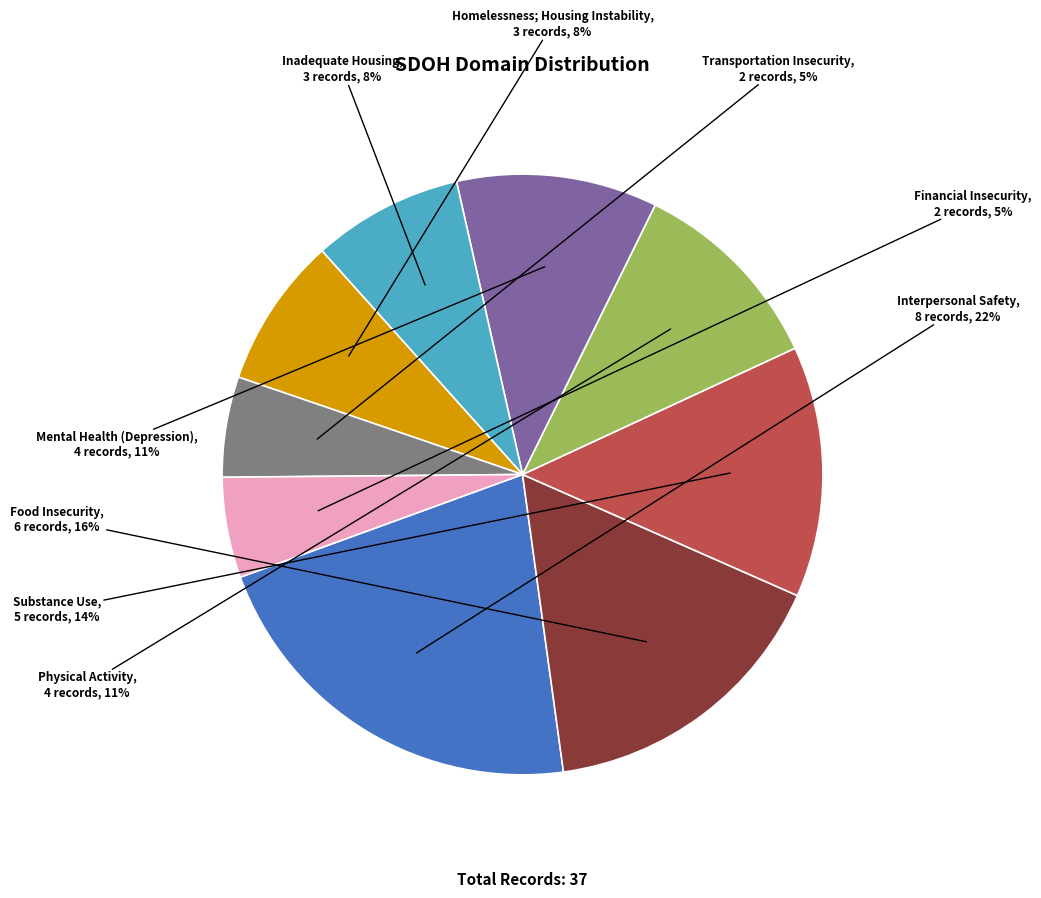

Is there a majority slice in this chart?

No